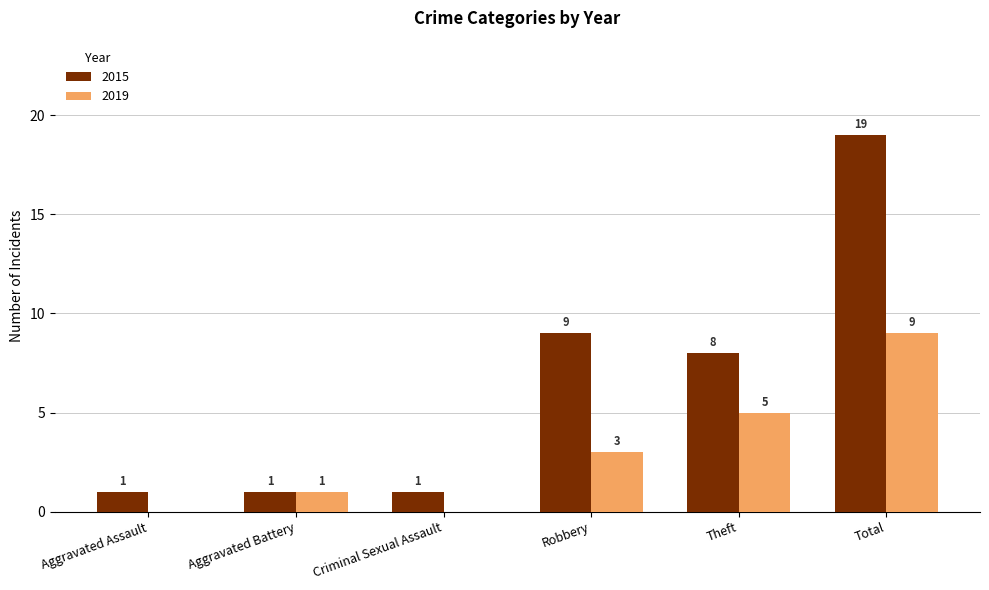

Between Aggravated Battery and Total, which series saw the biggest shift?

2015